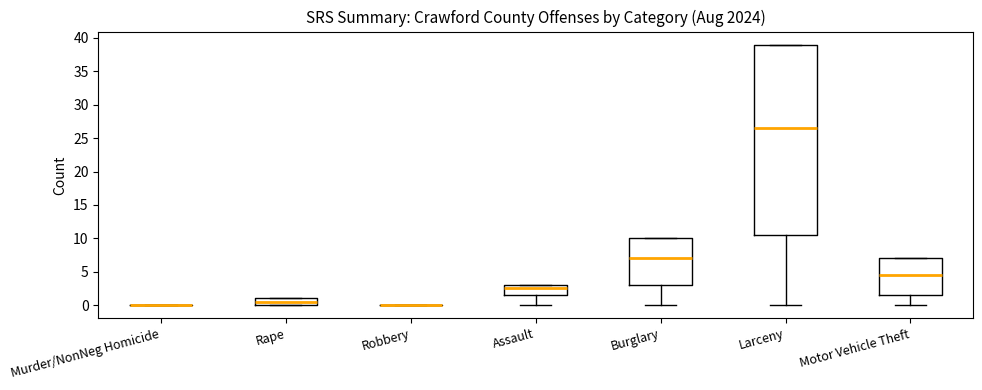

Which box is the tallest, from its lower edge to its upper edge?

Larceny